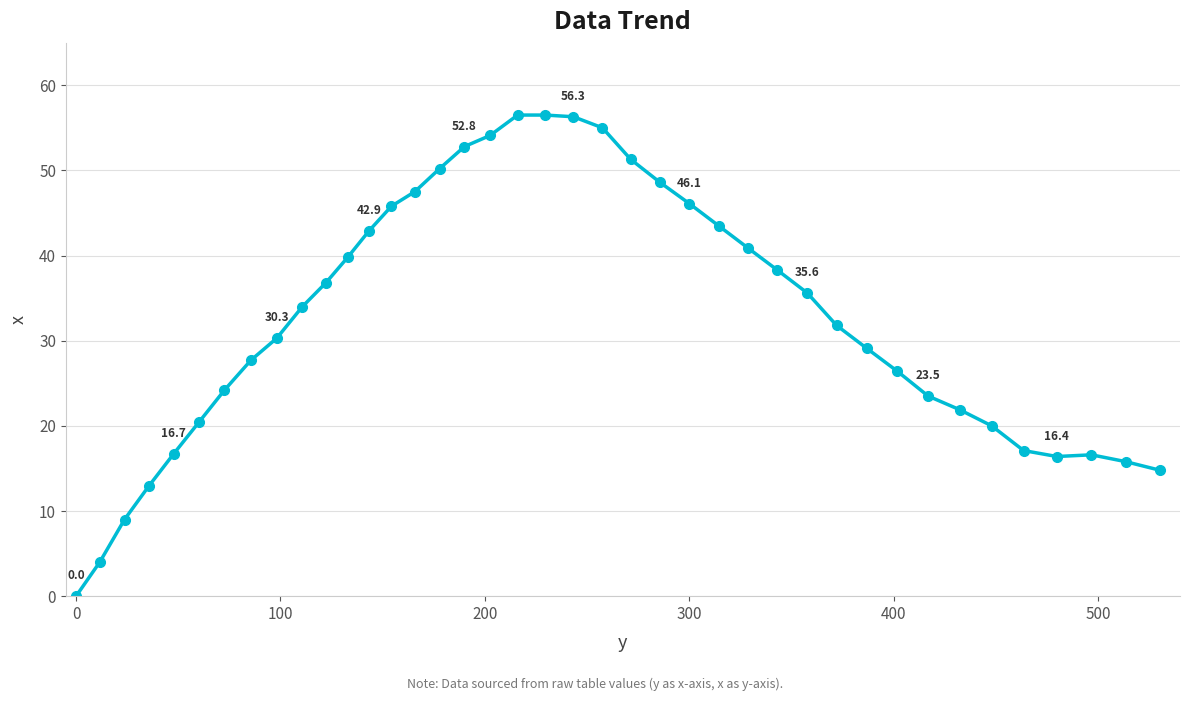

What is the maximum value shown in the chart?

56.5